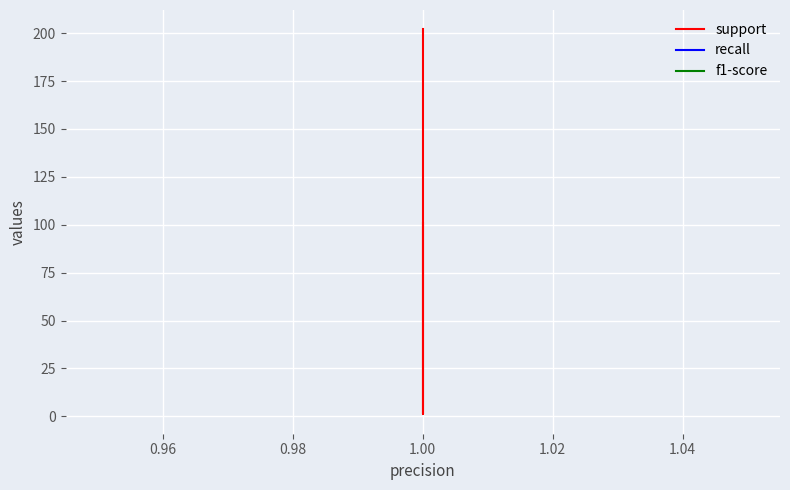

True or false: support has more than 1 points higher than both neighbors.

False